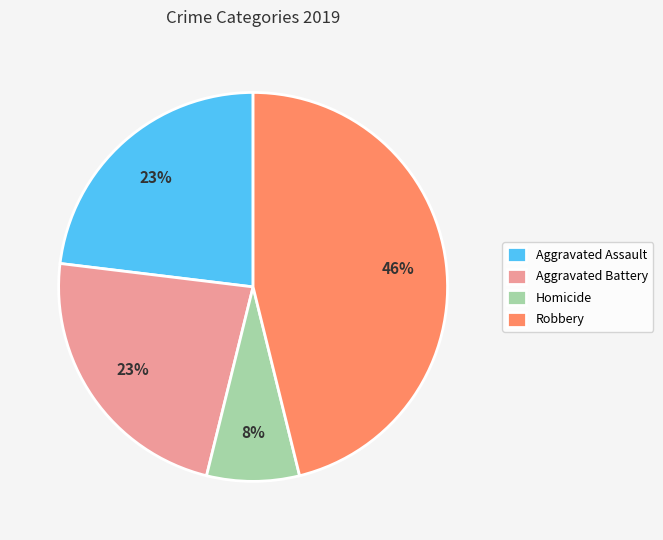

How many slices are in this pie chart?

4